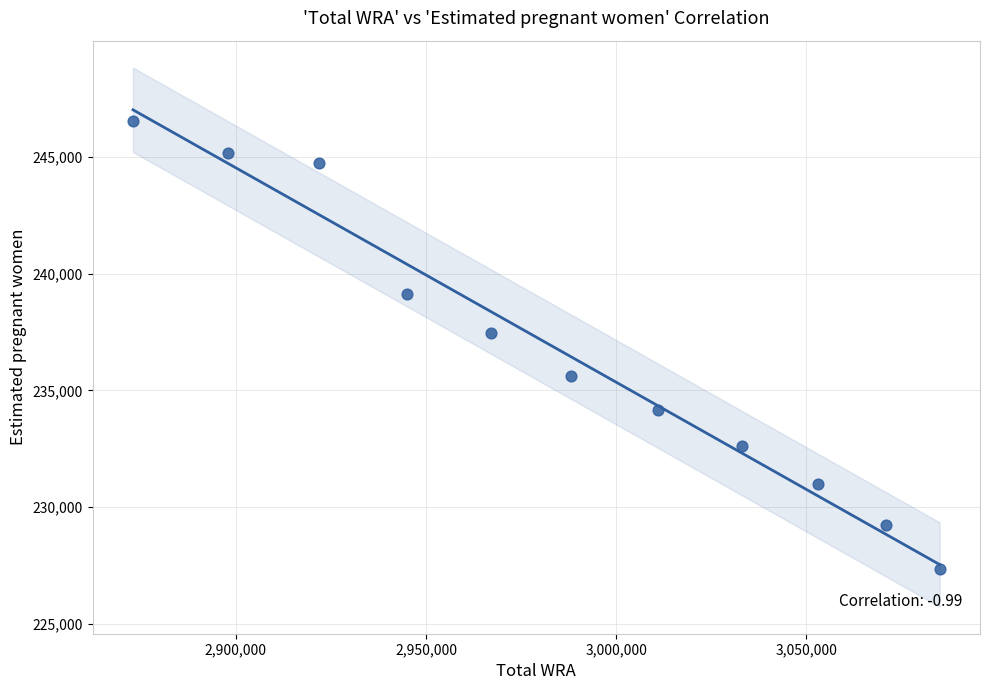

What Y value in the scatter plot is closest to 236952?

237453.8